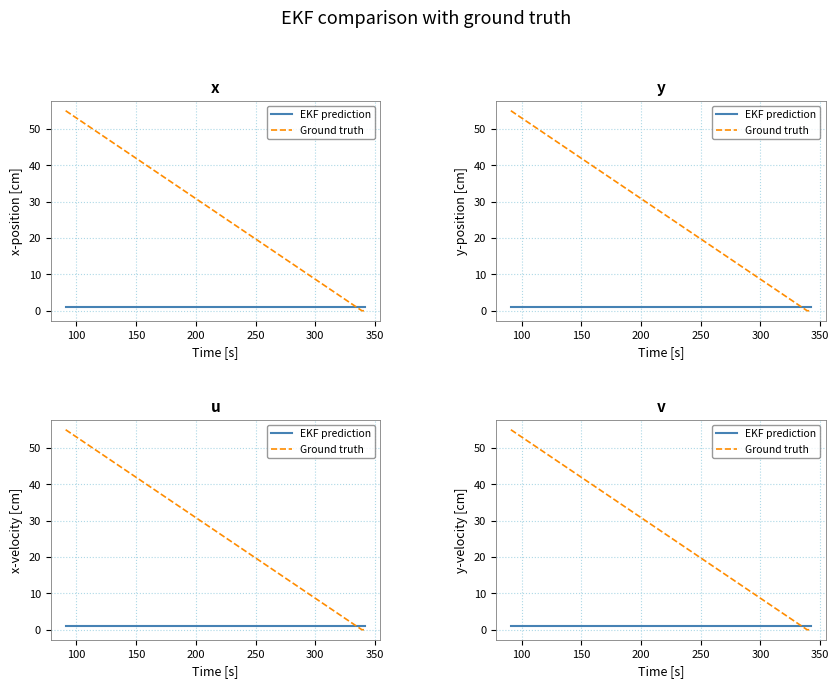

What is the average value of the EKF prediction series?

1